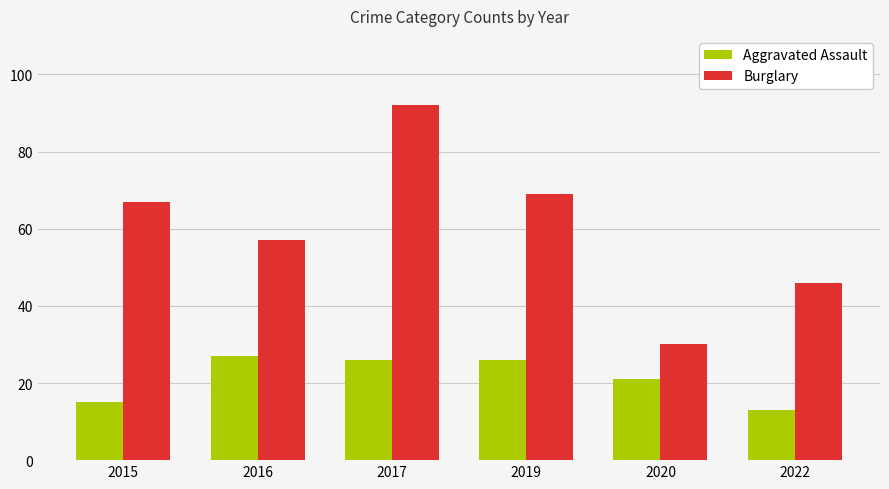

Which series has the widest spread of values?

Burglary